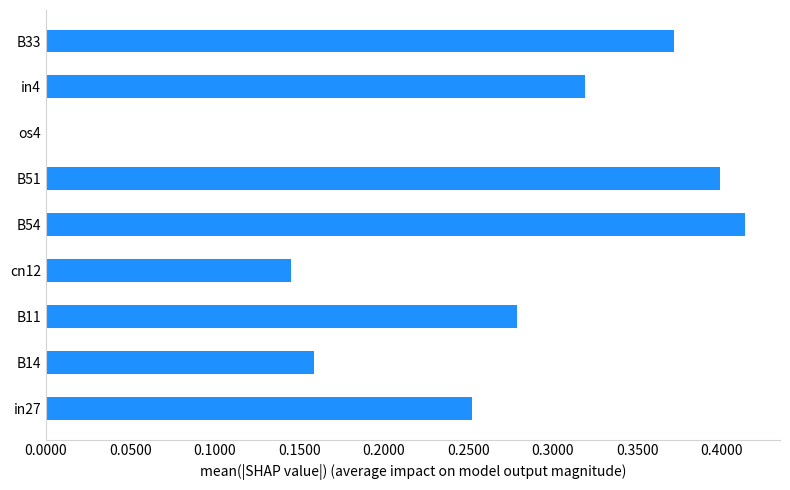

Which has a higher value, B33 or B54?

B54